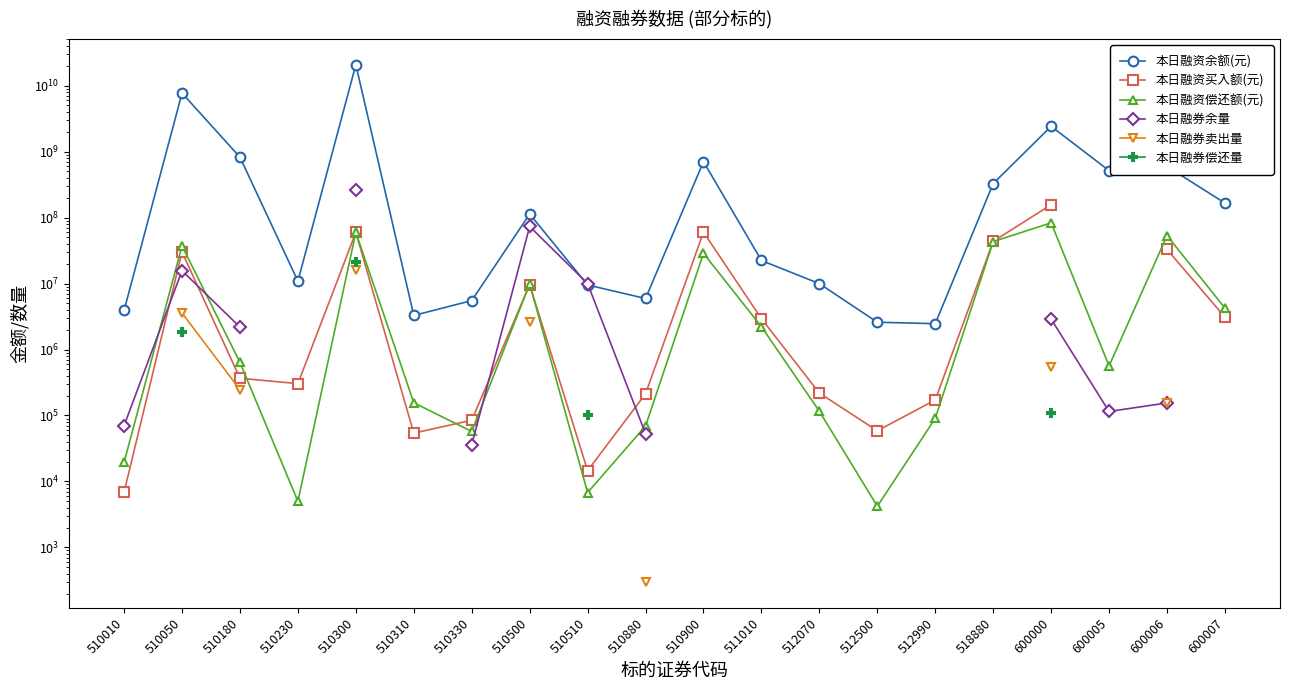

Count the number of data series in this chart.

6